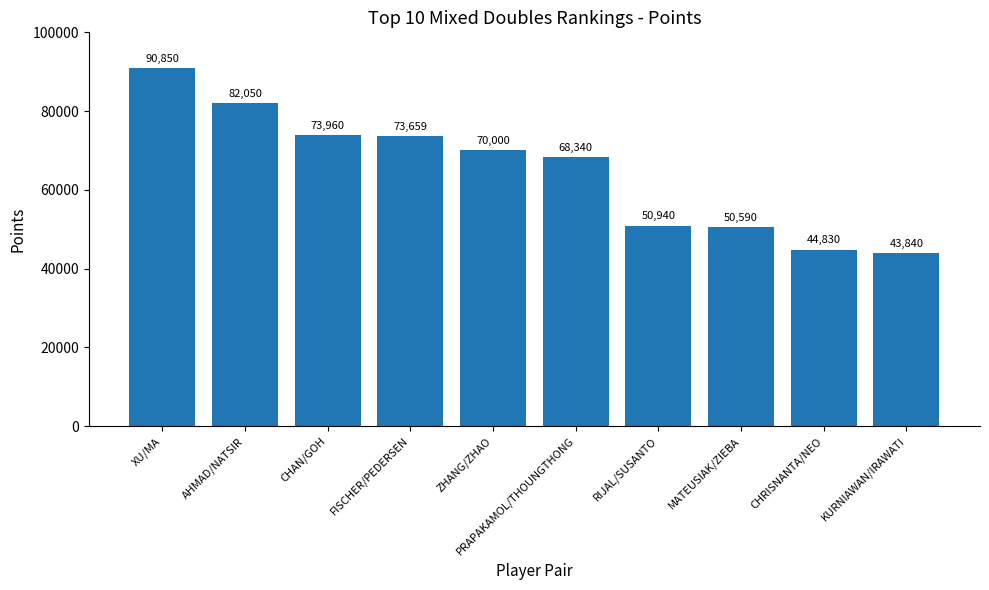

What is the change in value from AHMAD/NATSIR to PRAPAKAMOL/THOUNGTHONG?

-13710